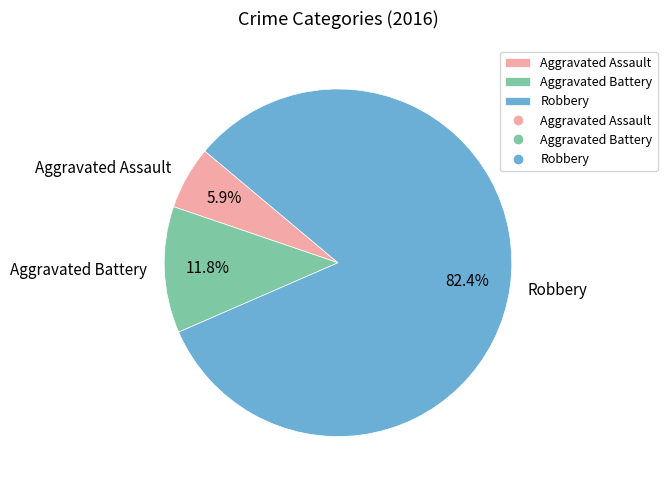

Which category has the biggest portion of the pie?

Robbery